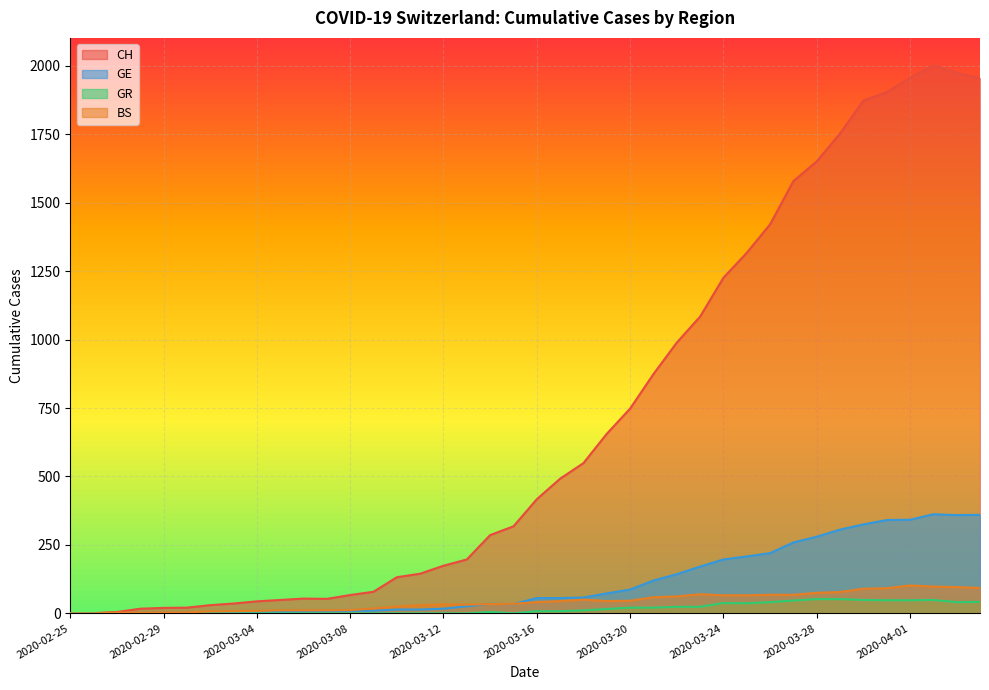

True or false: BS has more than 1 points higher than both neighbors.

True